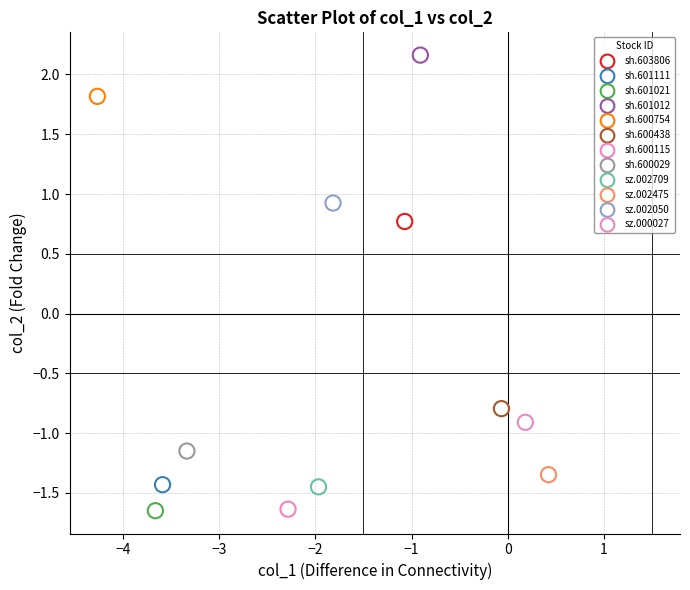

What are all the series names shown in the legend?

sh.603806, sh.601111, sh.601021, sh.601012, sh.600754, sh.600438, sh.600115, sh.600029, sz.002709, sz.002475, sz.002050, sz.000027